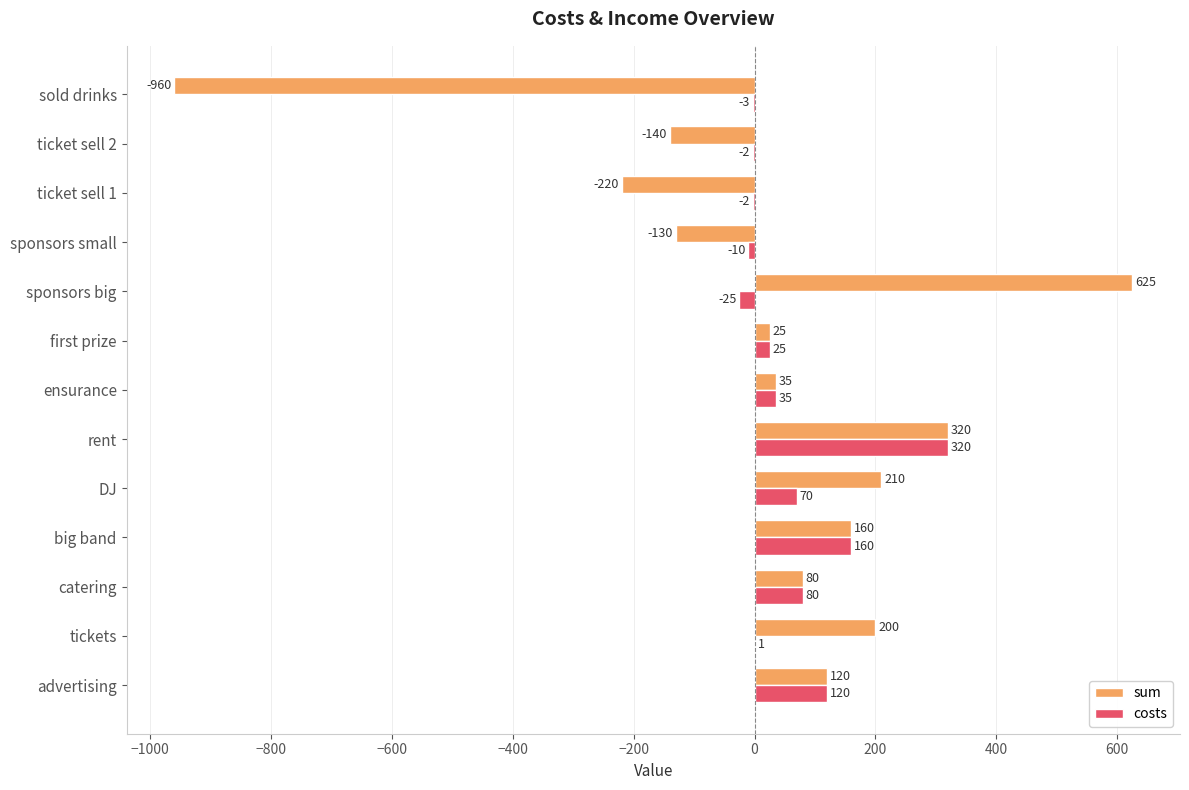

Which category has the highest value across all series?

sponsors big